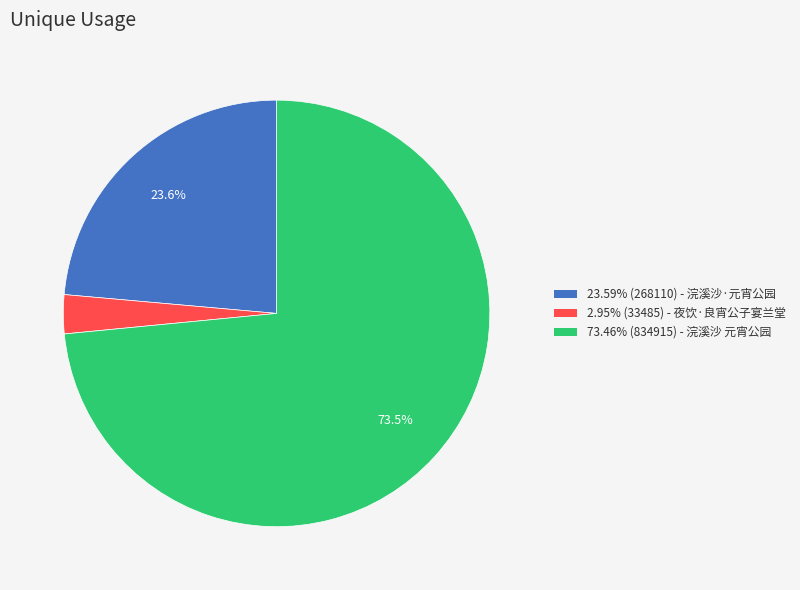

Is there a majority slice in this chart?

Yes